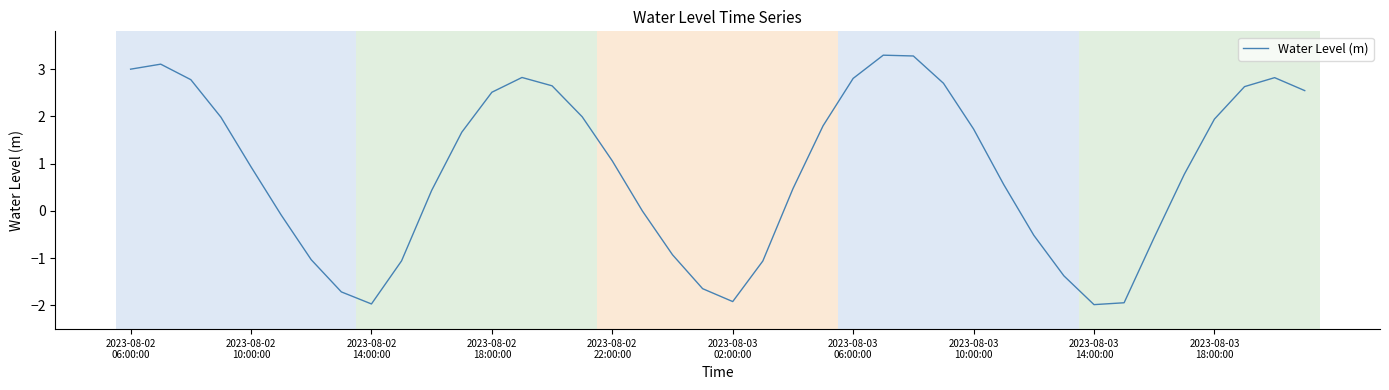

What is the difference between the maximum and minimum values?

5.3